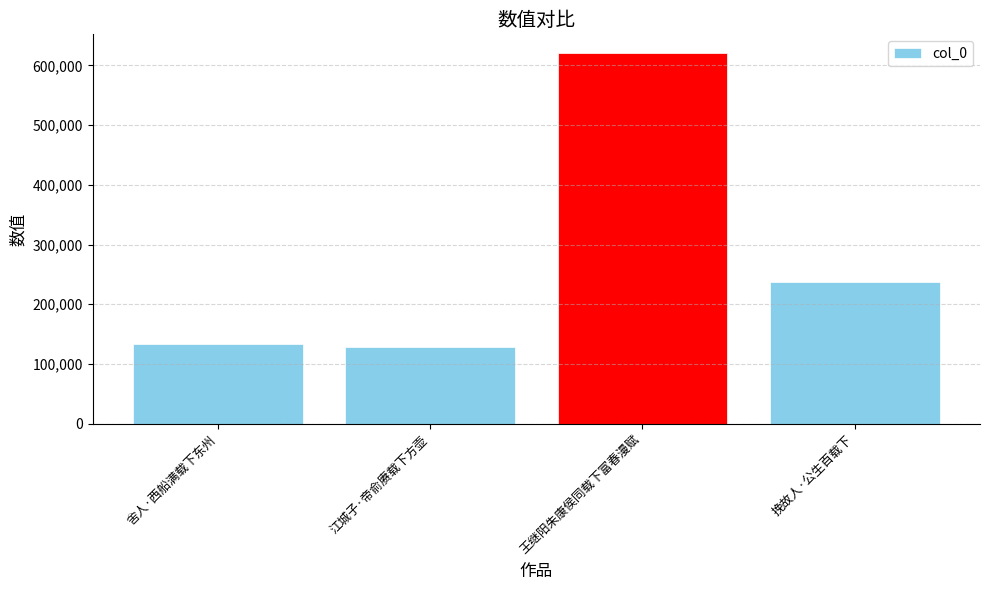

What is the average value?

279726